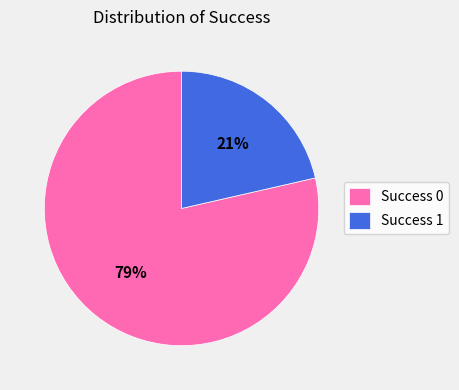

Rank the categories by value from highest to lowest.

Success 0, Success 1